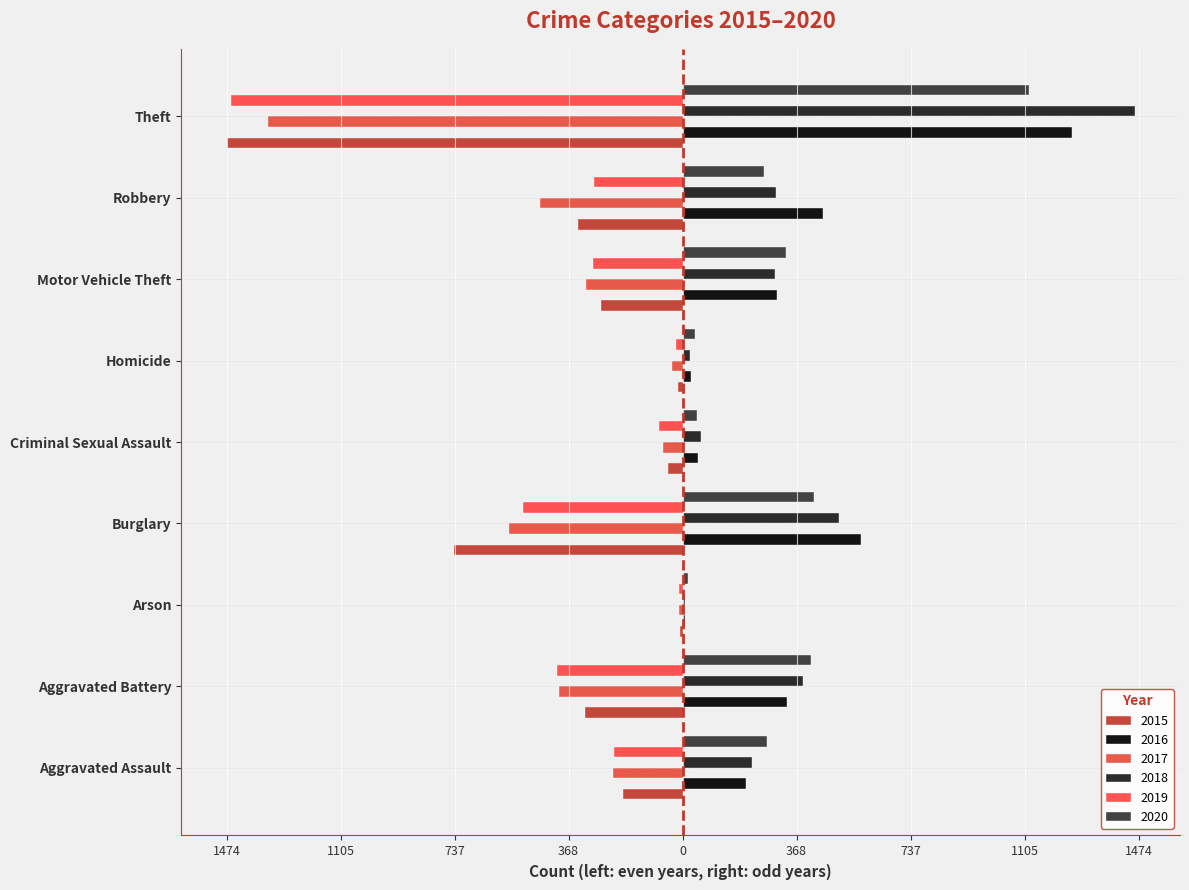

Where is 2019 nearest to the value -735?

Burglary